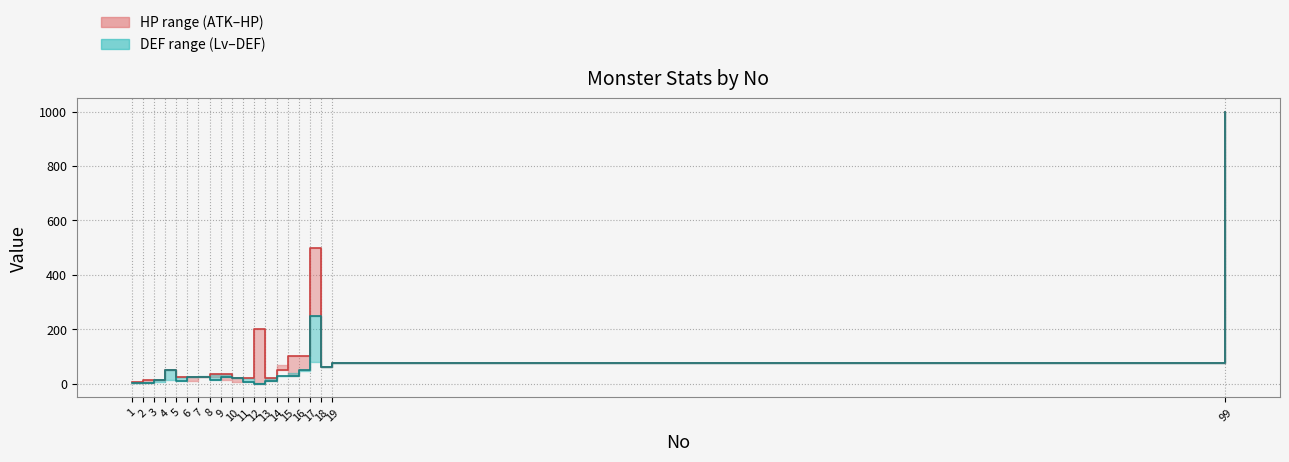

What is the sum of the DEF values at 5 and 15?

40